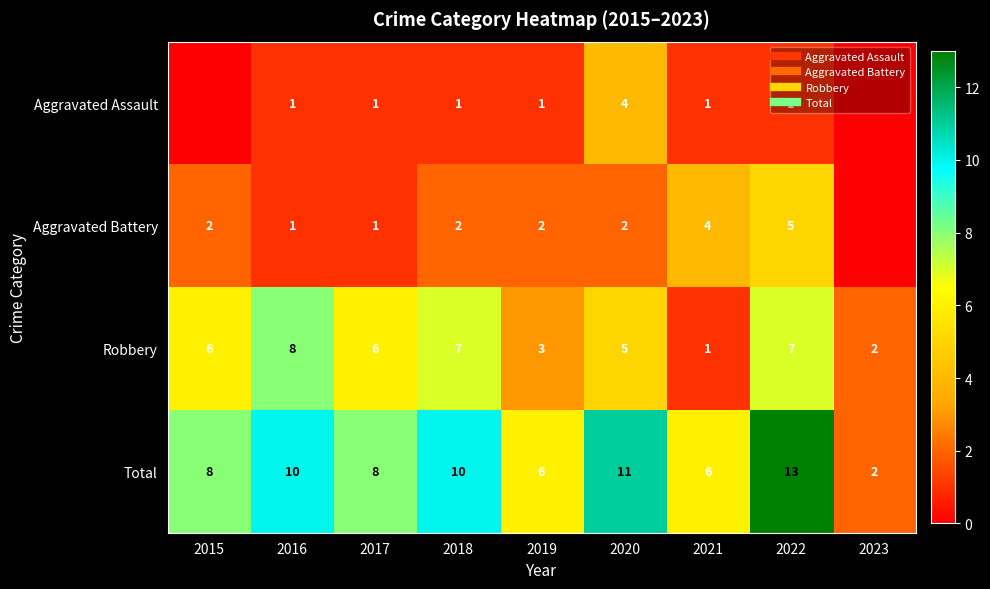

Rank the series at 2018 from highest to lowest value.

Total, Robbery, Aggravated Battery, Aggravated Assault